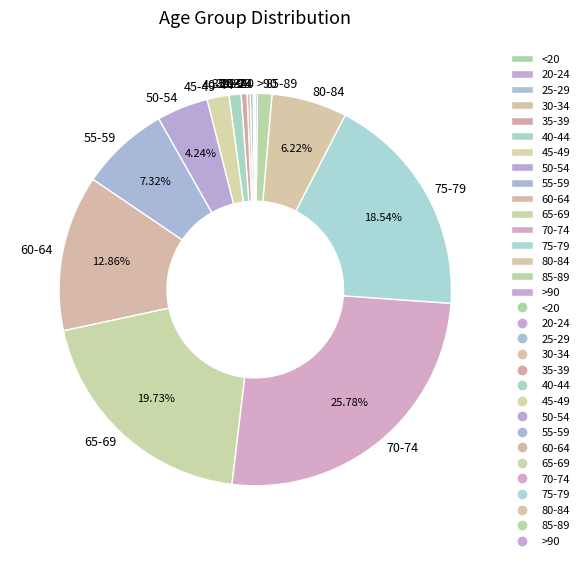

To the nearest percent, what is the combined percentage of 60-64 and 75-79?

31%